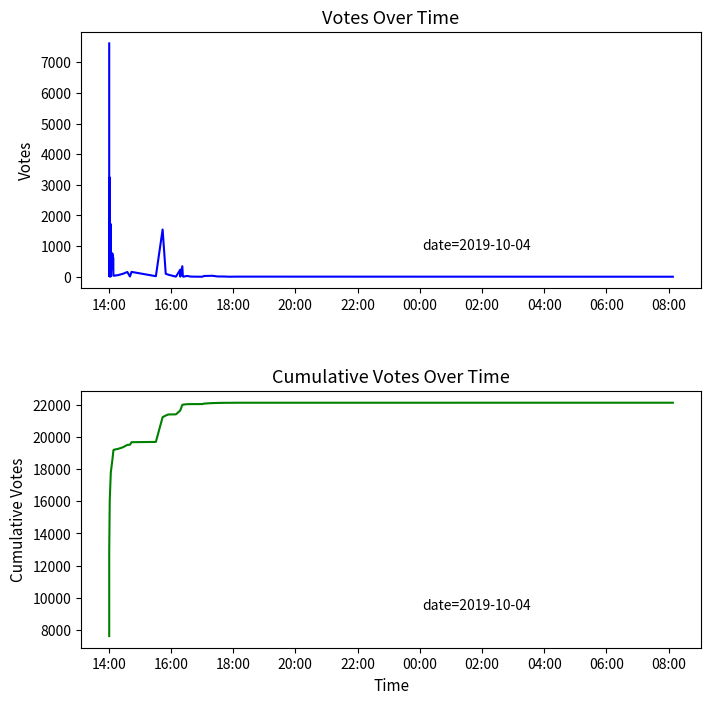

What is the greatest value displayed?

22132